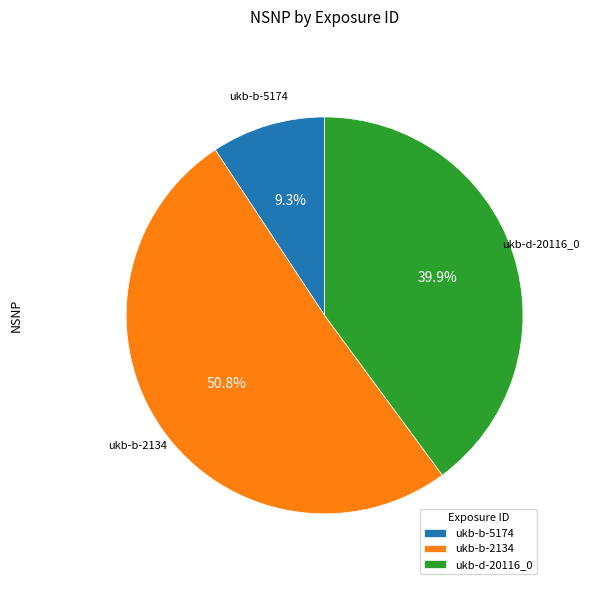

To the nearest percent, what is the combined percentage of ukb-b-5174 and ukb-d-20116_0?

49%